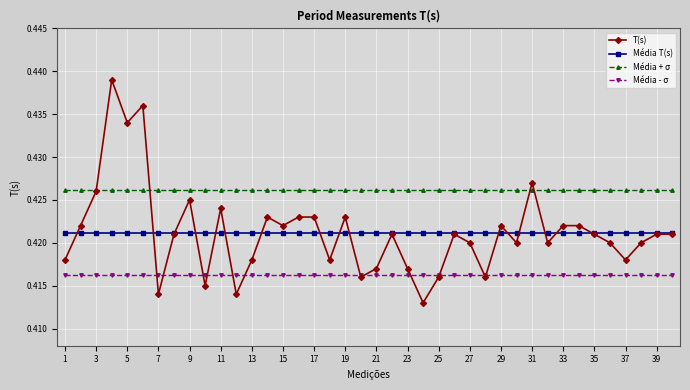

True or false: Média + σ and Média - σ cross at least once.

False